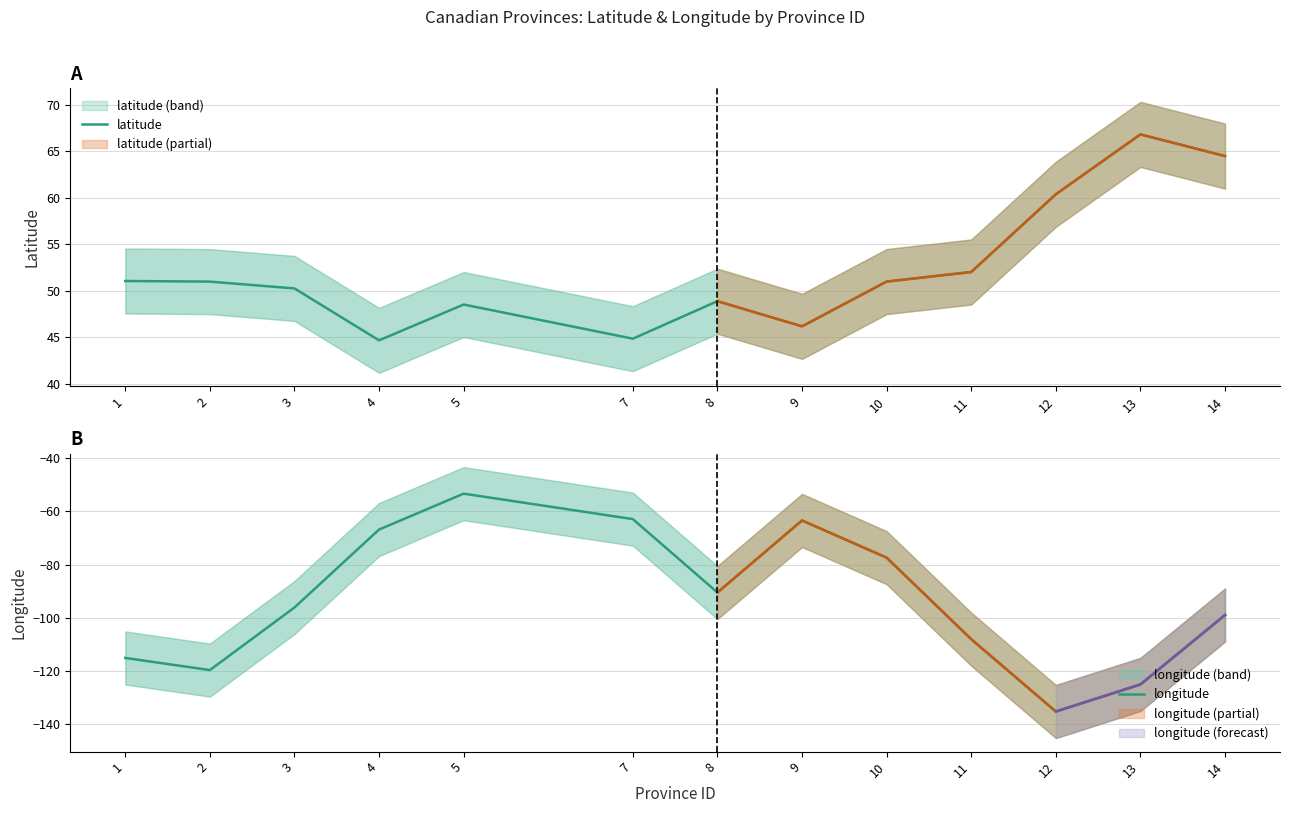

True or false: latitude and longitude cross at least once.

False